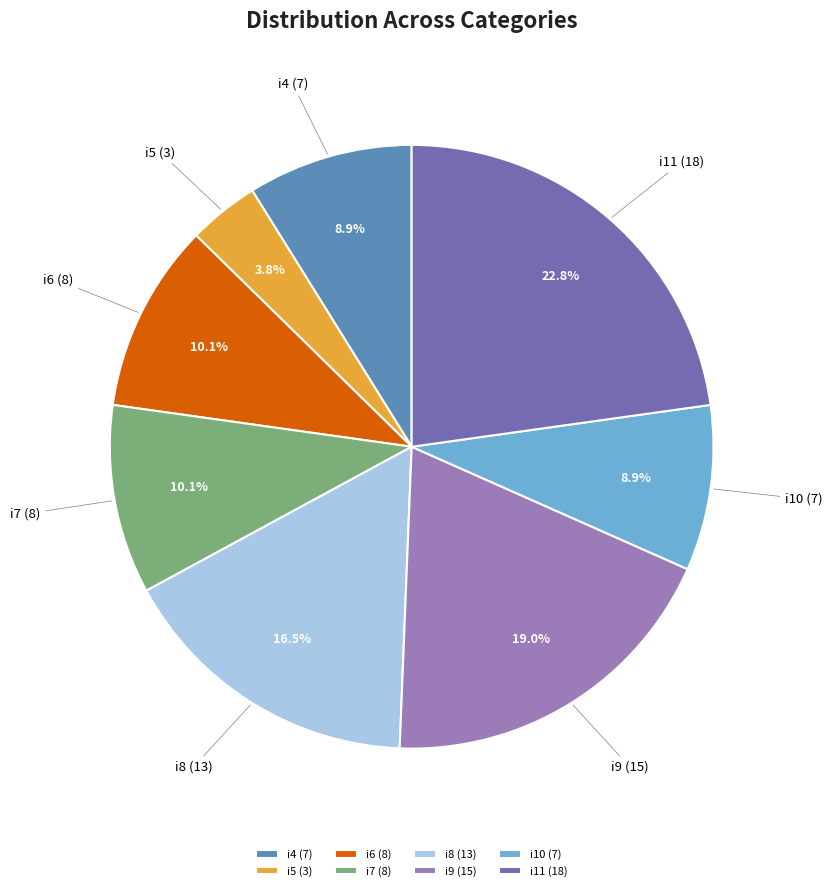

How many slices are in this pie chart?

8